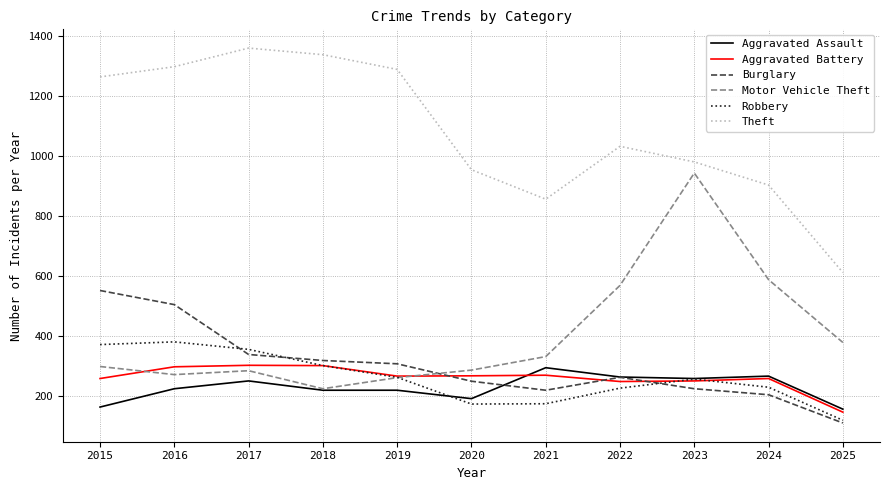

Which series has the largest total across all categories?

Theft